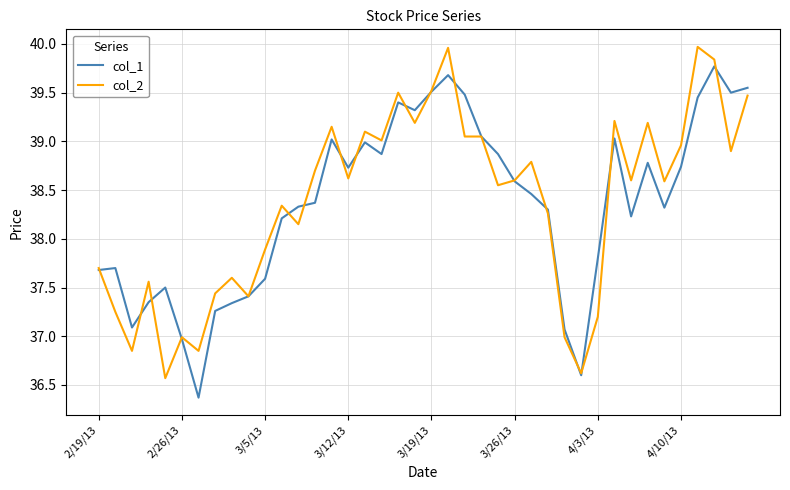

What is the lowest value of the col_2 series?

36.6